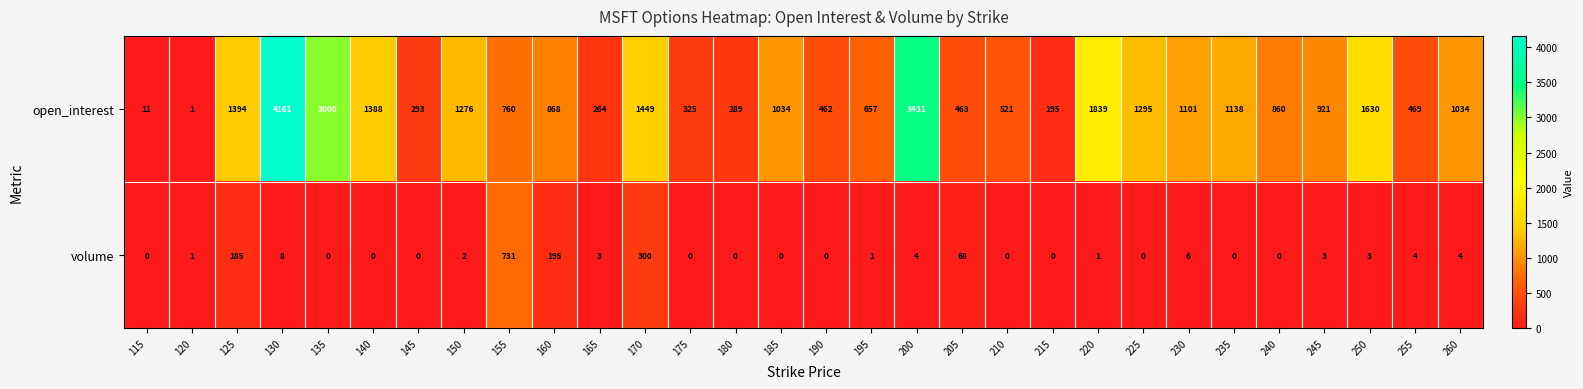

What is the sum of the open_interest values at 160 and 135?

3868